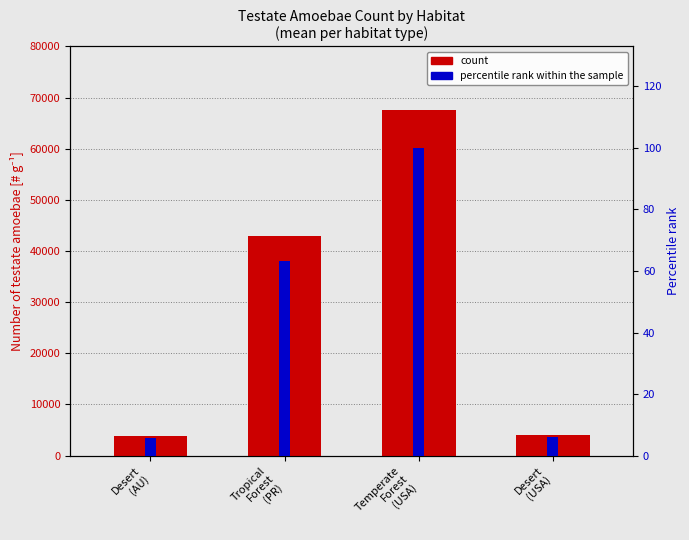

List the series in order of their overall mean, lowest first.

percentile rank within the sample, count